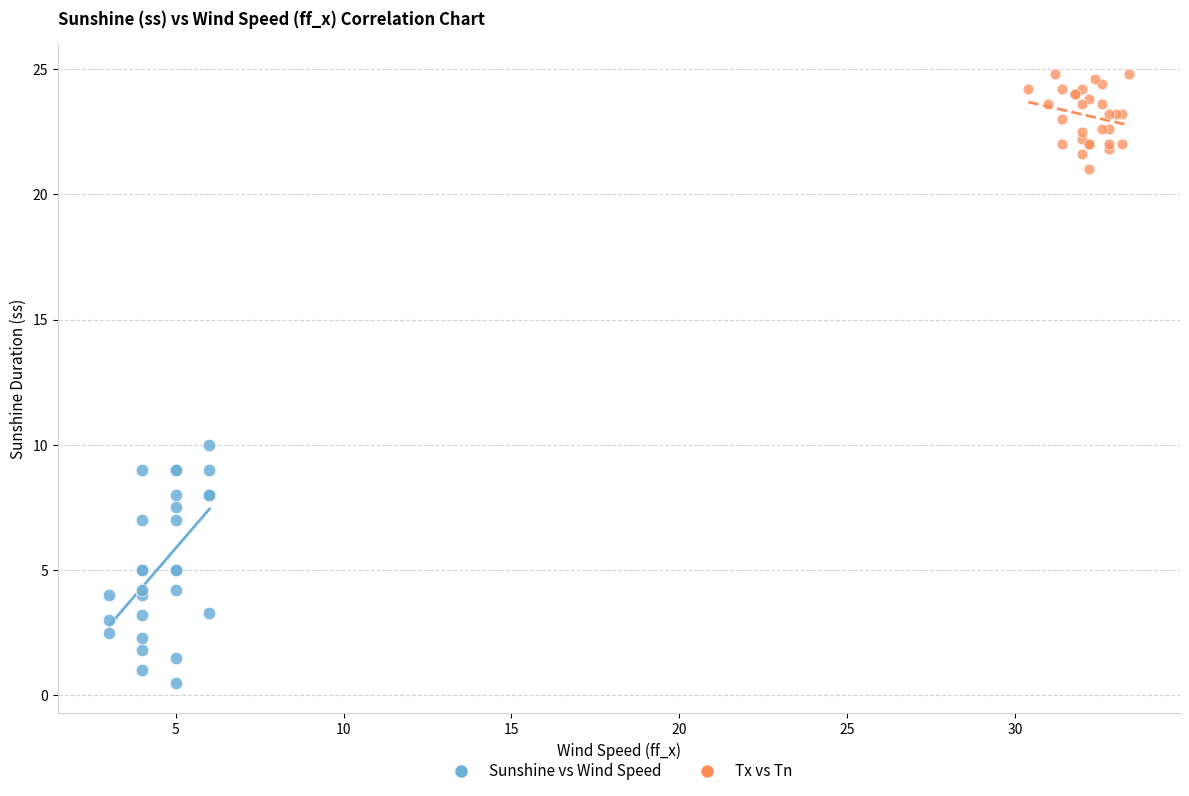

Which series reaches the maximum Y coordinate?

Tx vs Tn